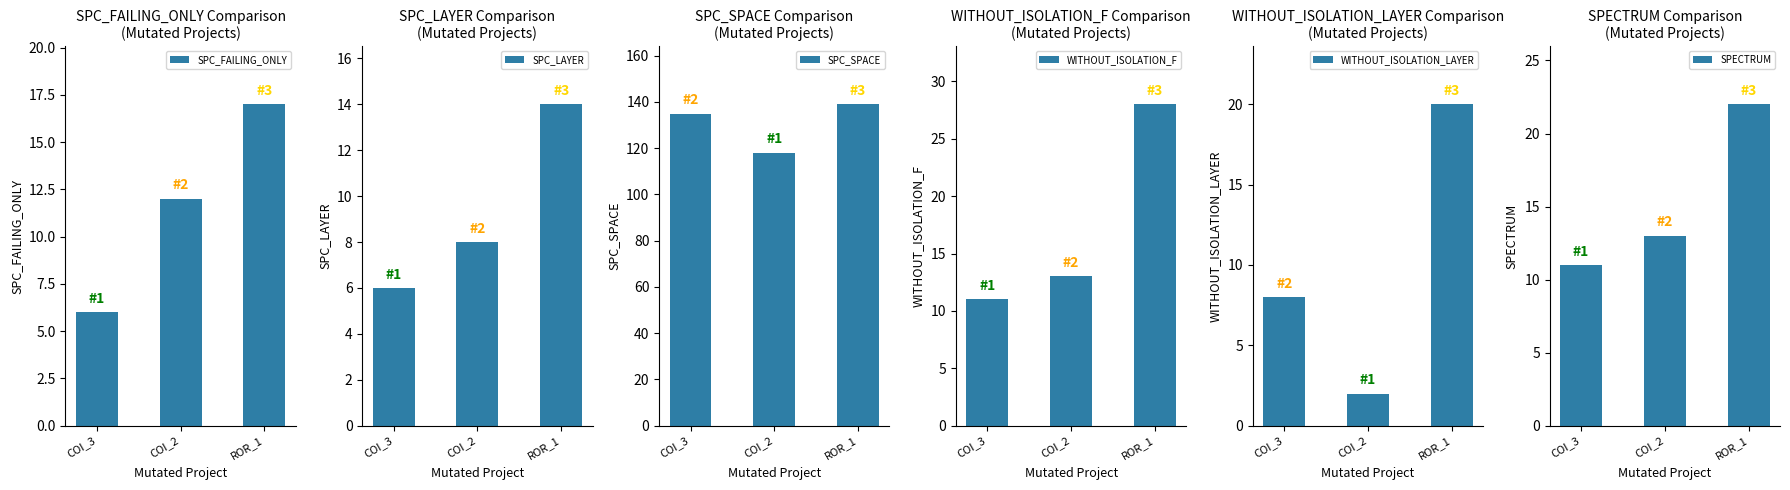

How many values in the SPC_FAILING_ONLY series exceed 12?

1